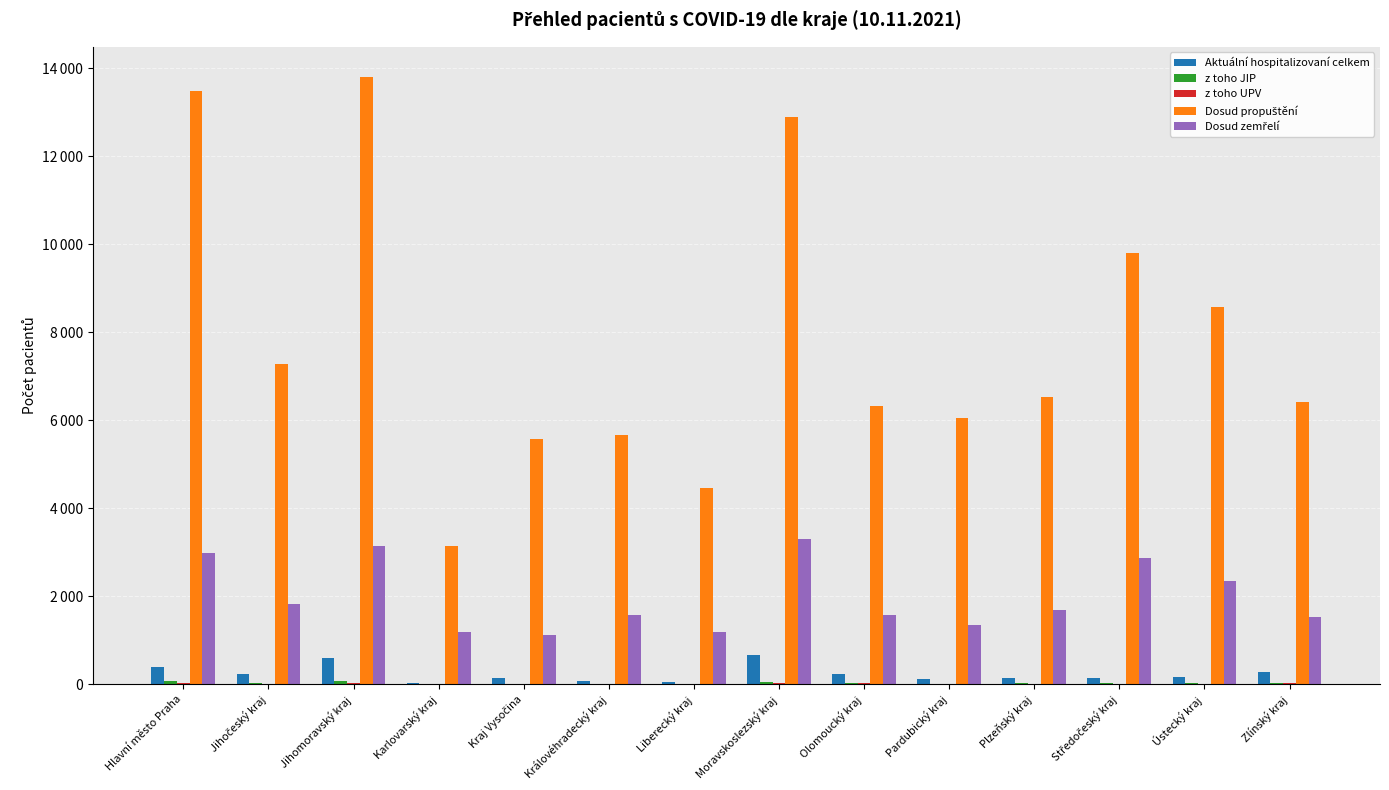

What is the difference between the second highest and minimum values in the Dosud propuštění series?

10329